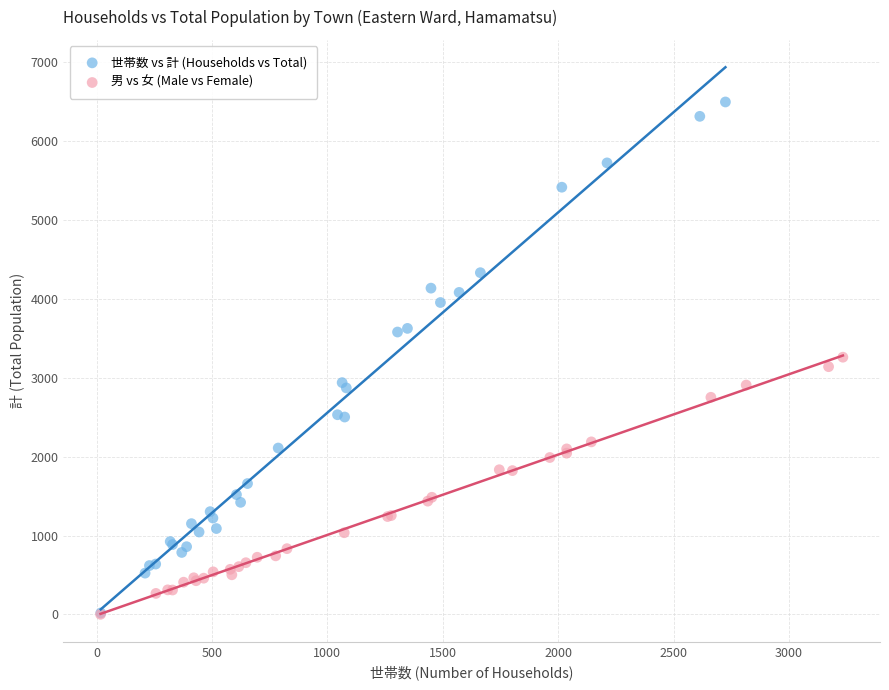

Which series contains the highest Y value?

世帯数 vs 計 (Households vs Total)